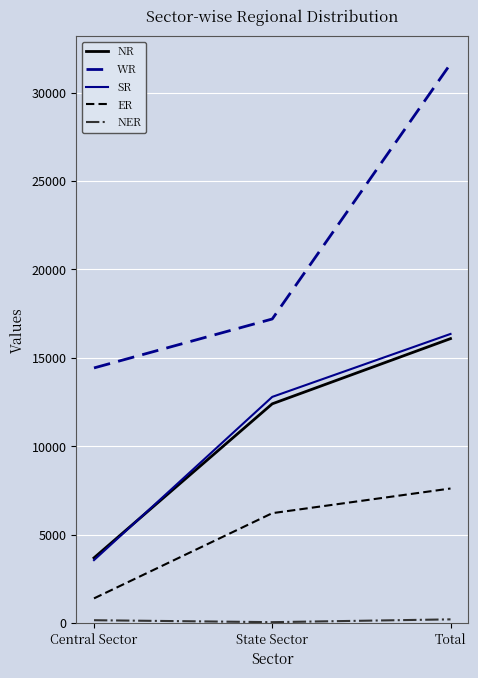

At which label does ER reach its peak?

Total